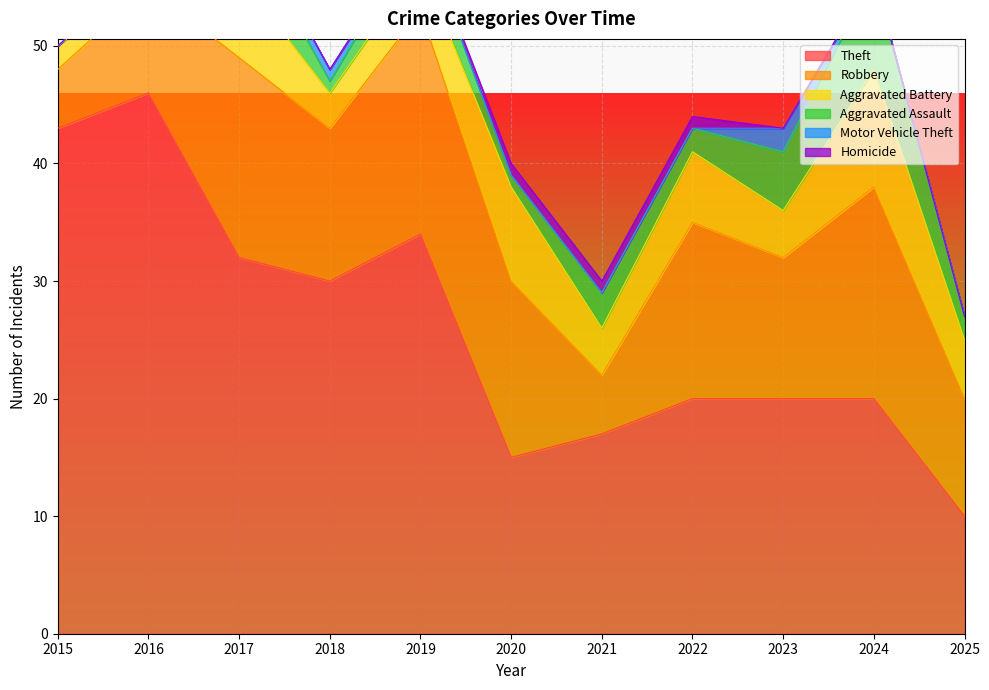

True or false: Motor Vehicle Theft and Aggravated Assault cross at least once.

False